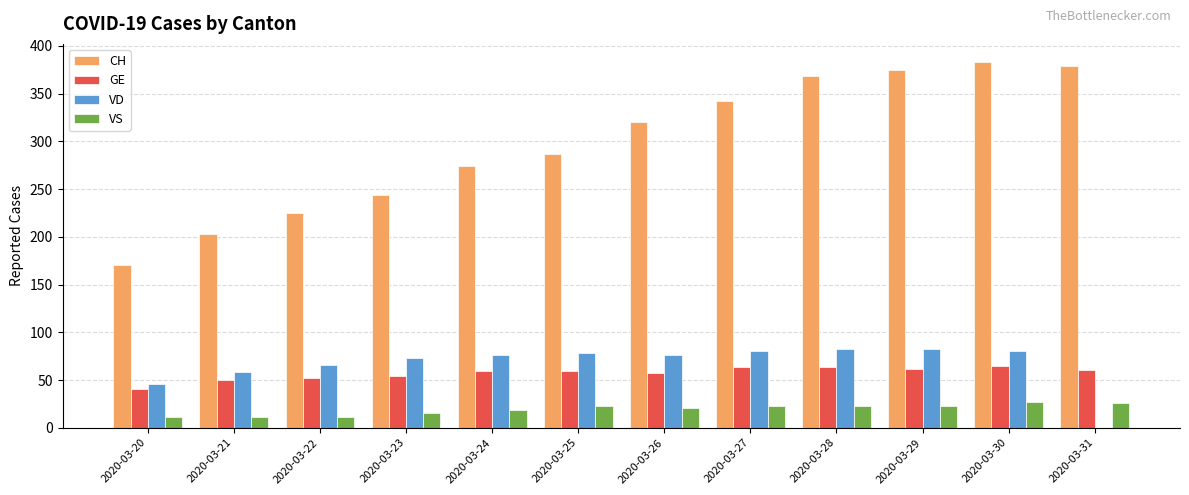

Does the chart contain stacked bars?

No